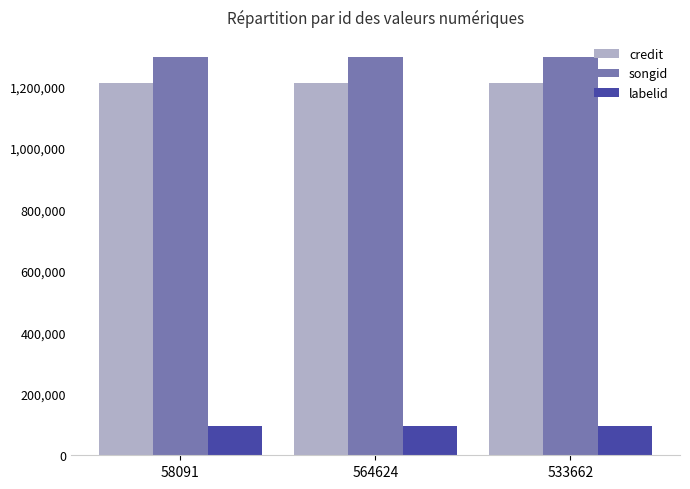

Reading left to right, transcribe all the data shown in this chart.

credit: 58091=1210735	564624=1210735	533662=1210735
songid: 58091=1295892	564624=1295892	533662=1295892
labelid: 58091=96730	564624=96730	533662=96730